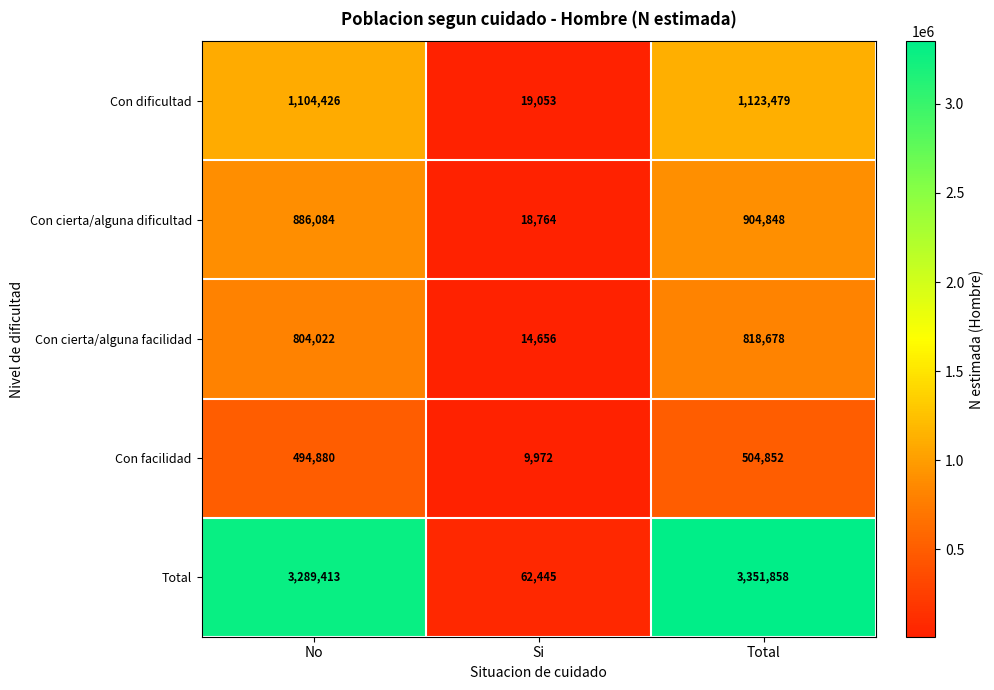

Count the number of data series in this chart.

5